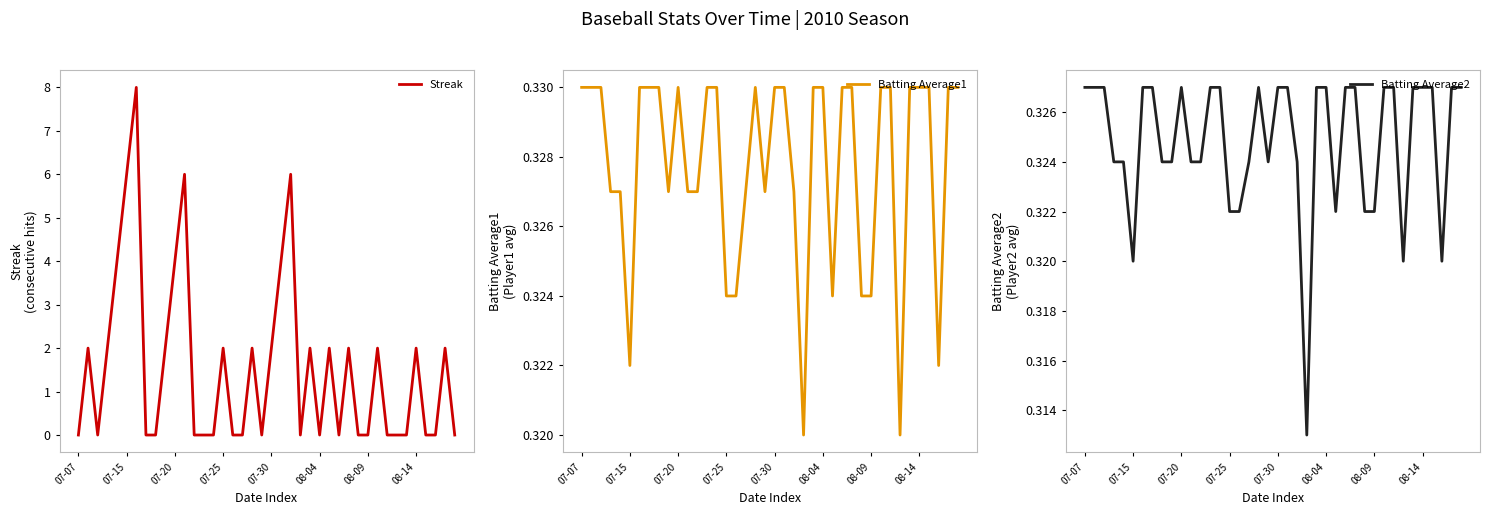

Is it true that Streak equals 2 at 07-15?

False